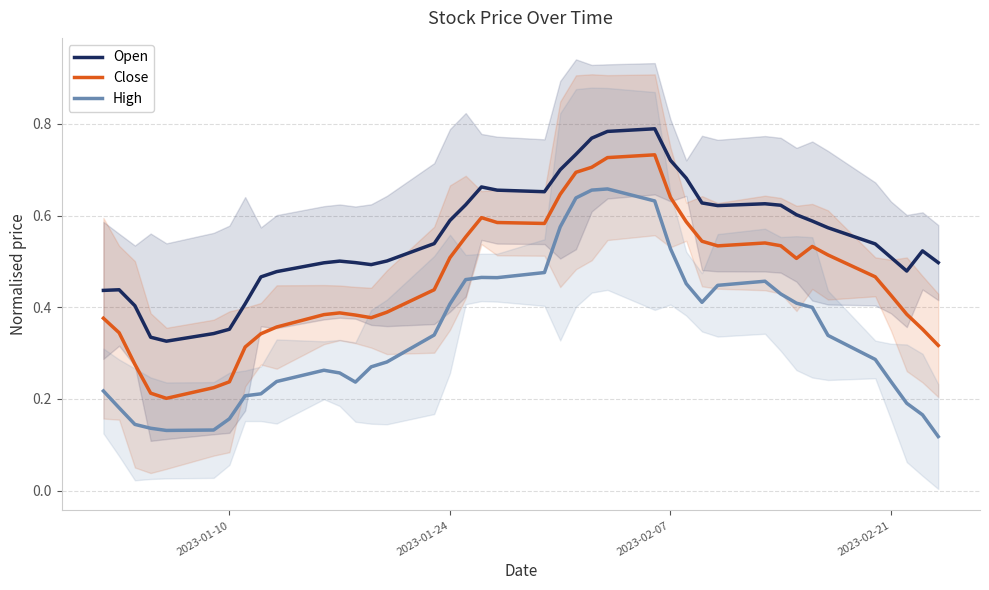

True or false: Close and High cross at least once.

False